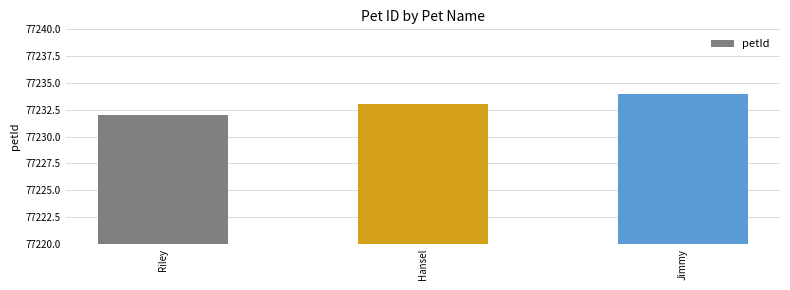

Does the chart contain any negative values?

No